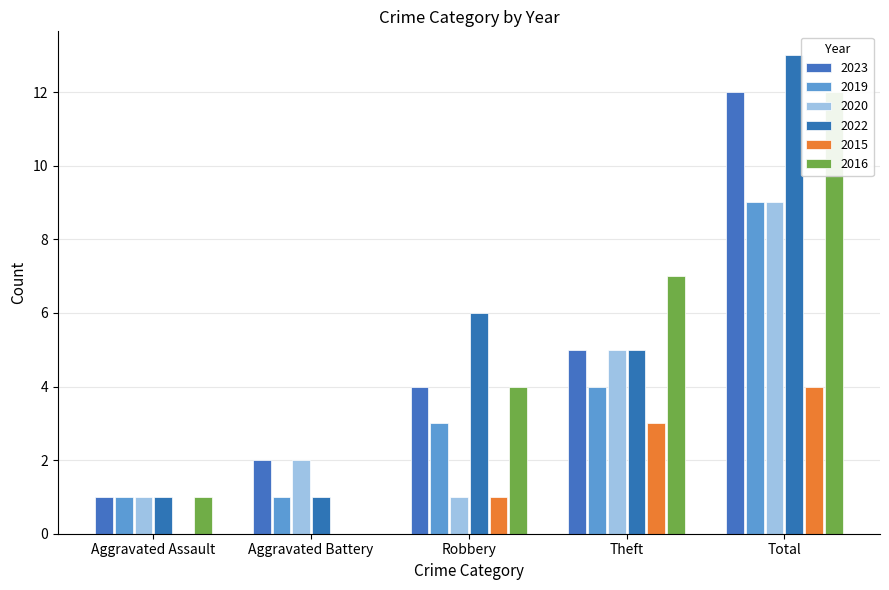

At which category does the chart reach its peak across all series?

Total